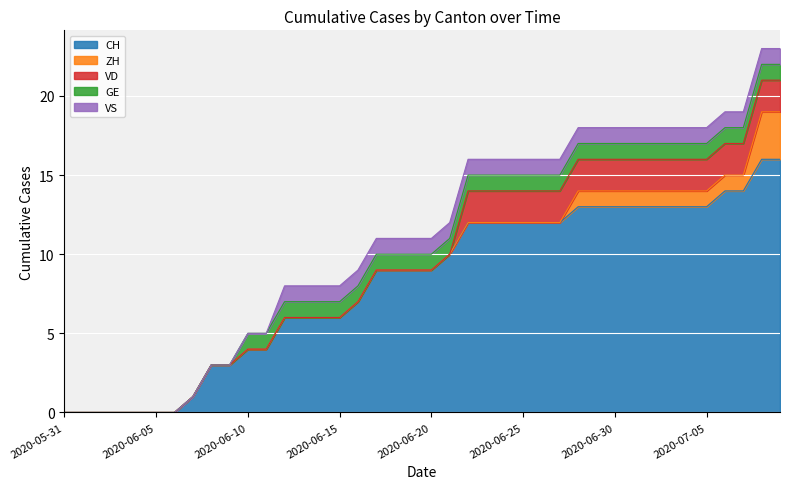

Reading left to right, extract all data points from this chart.

CH: 0	0	0	0	0	0	0	1	3	3	4	4	6	6	6	6	7	9	9	9	9	10	12	12	12	12	12	12	13	13	13	13	13	13	13	13	14	14	16	16
ZH: 0	0	0	0	0	0	0	0	0	0	0	0	0	0	0	0	0	0	0	0	0	0	0	0	0	0	0	0	1	1	1	1	1	1	1	1	1	1	3	3
VD: 0	0	0	0	0	0	0	0	0	0	0	0	0	0	0	0	0	0	0	0	0	0	2	2	2	2	2	2	2	2	2	2	2	2	2	2	2	2	2	2
GE: 0	0	0	0	0	0	0	0	0	0	1	1	1	1	1	1	1	1	1	1	1	1	1	1	1	1	1	1	1	1	1	1	1	1	1	1	1	1	1	1
VS: 0	0	0	0	0	0	0	0	0	0	0	0	1	1	1	1	1	1	1	1	1	1	1	1	1	1	1	1	1	1	1	1	1	1	1	1	1	1	1	1